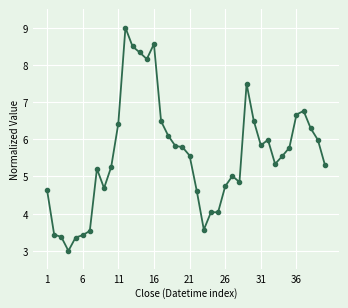

What is the smallest value displayed?

3.0